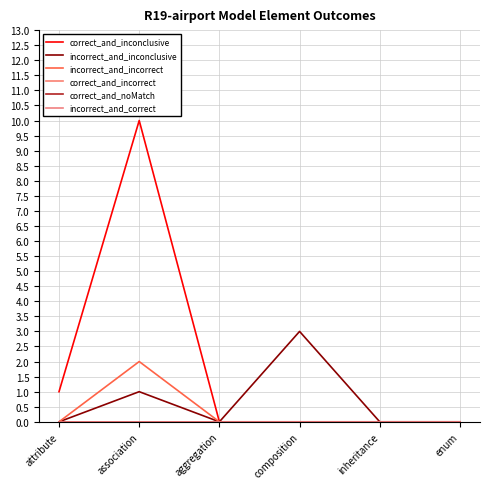

What is the label of the 3rd point from the left?

aggregation